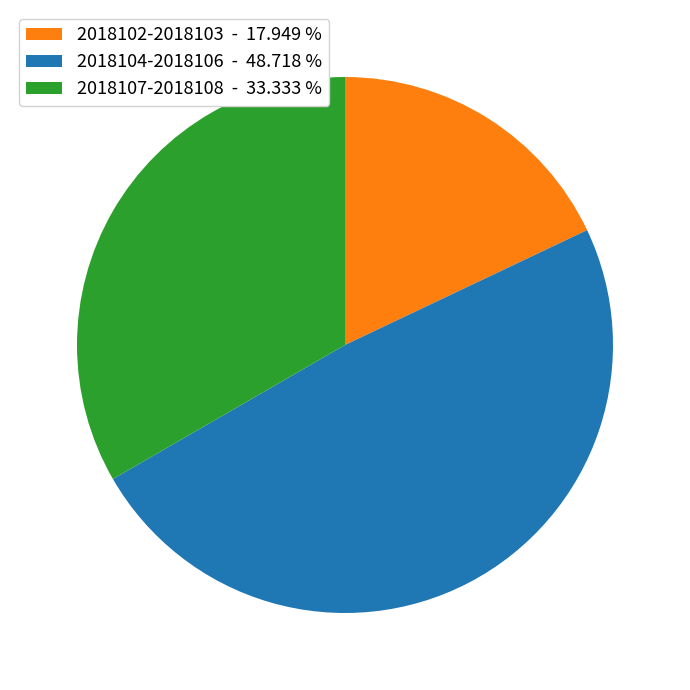

Is 2018107-2018108 - 33.333 % the majority of the pie?

No